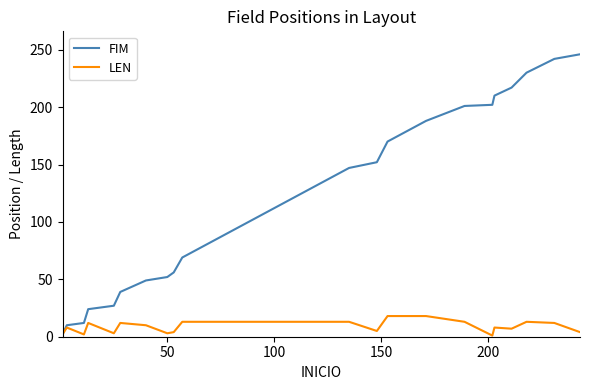

Which series has the largest total across all categories?

FIM